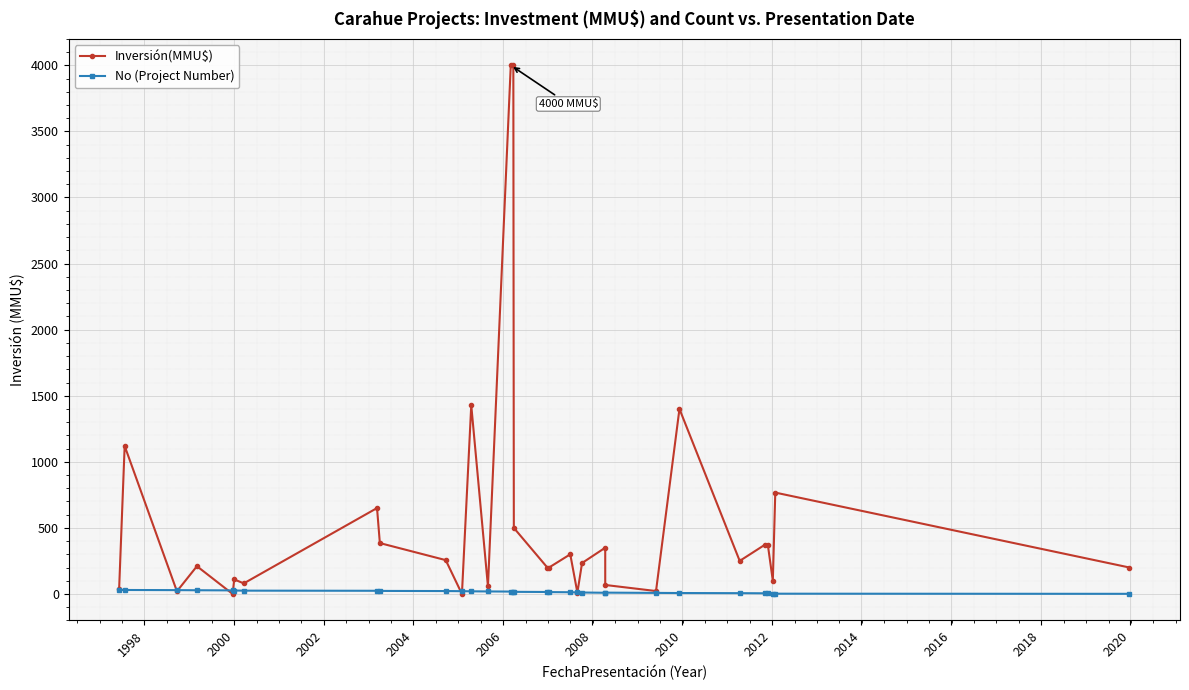

At how many categories does at least one series exceed 1959?

2